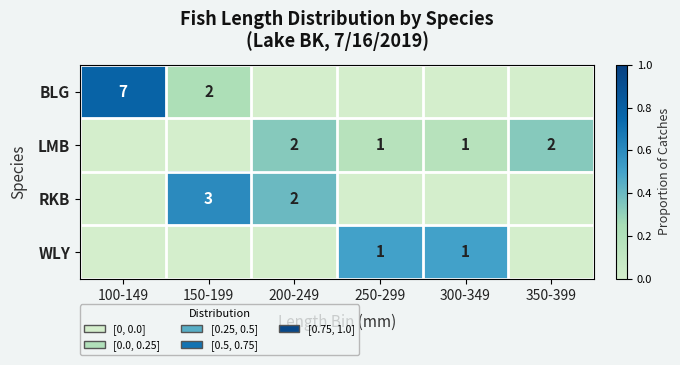

Is it true that LMB equals 1 at 250-299?

True